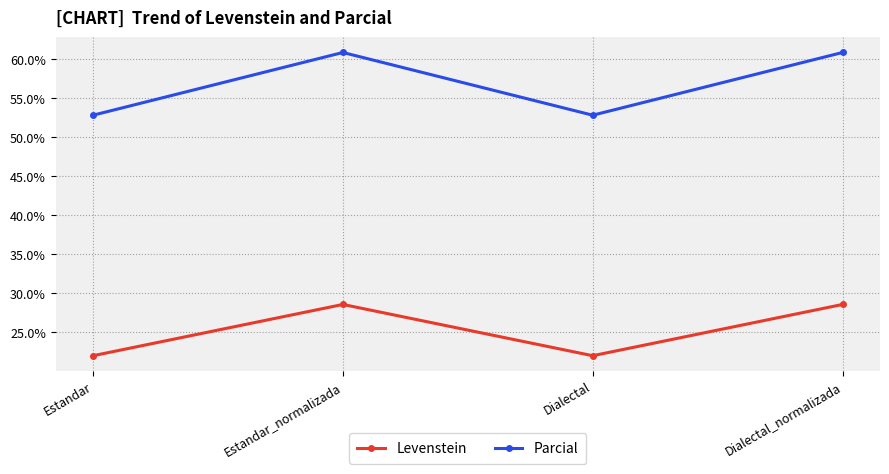

What is the total value across all series at Dialectal?

74.8